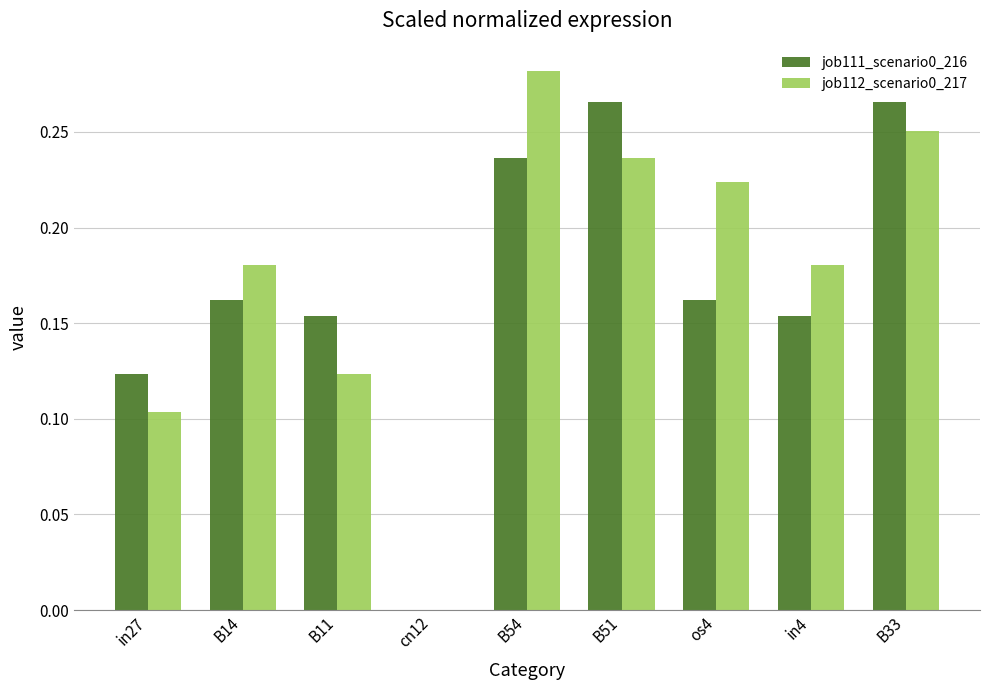

Count the number of categories in the chart.

9